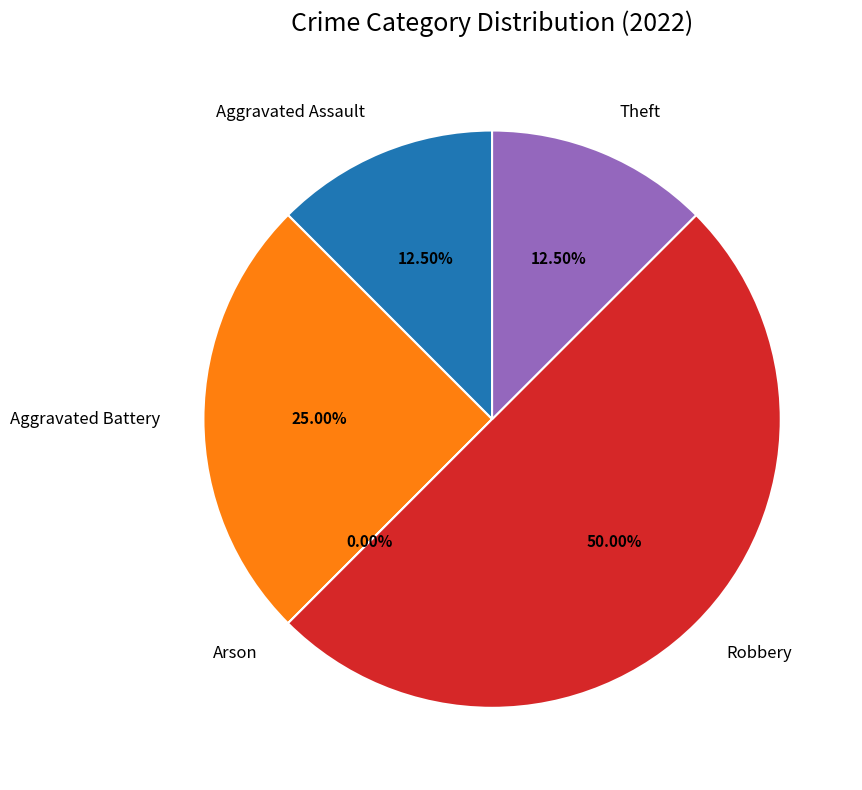

True or false: Aggravated Battery accounts for 18% of the total.

False